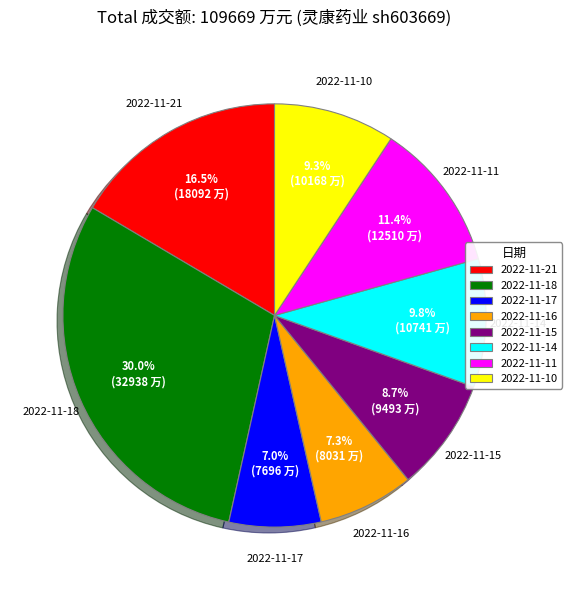

What percentage is the 2022-11-18 slice, to the nearest percent?

30%